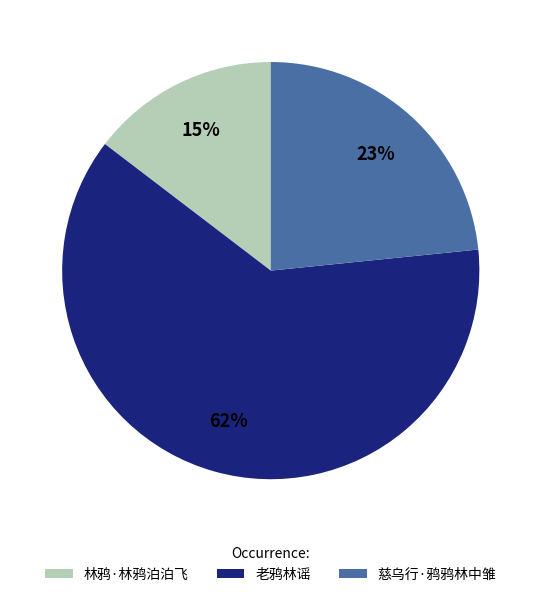

Do 林鸦·林鸦泊泊飞 and 老鸦林谣 together represent more than half of the pie?

Yes